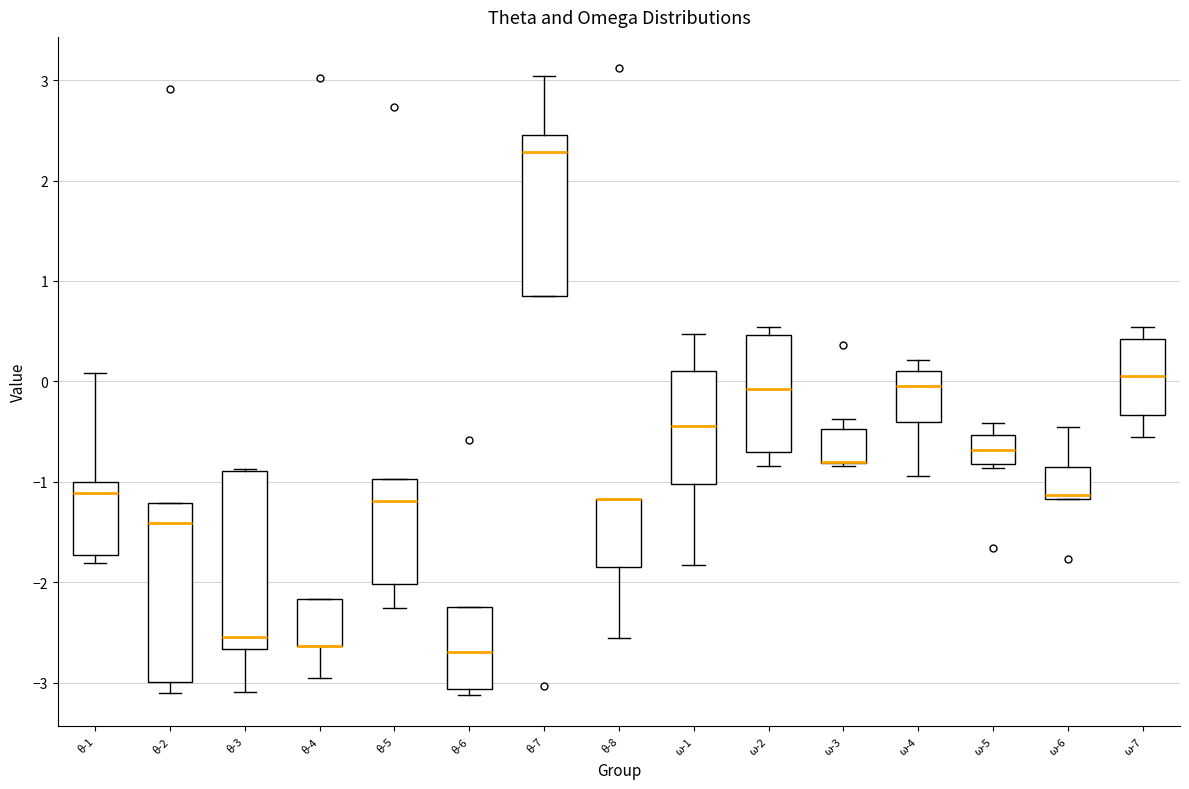

Where does the median line of the box for ω-7 sit on the y-axis? The values are not printed on the chart, so give them approximately, as read against the axis.

0.1